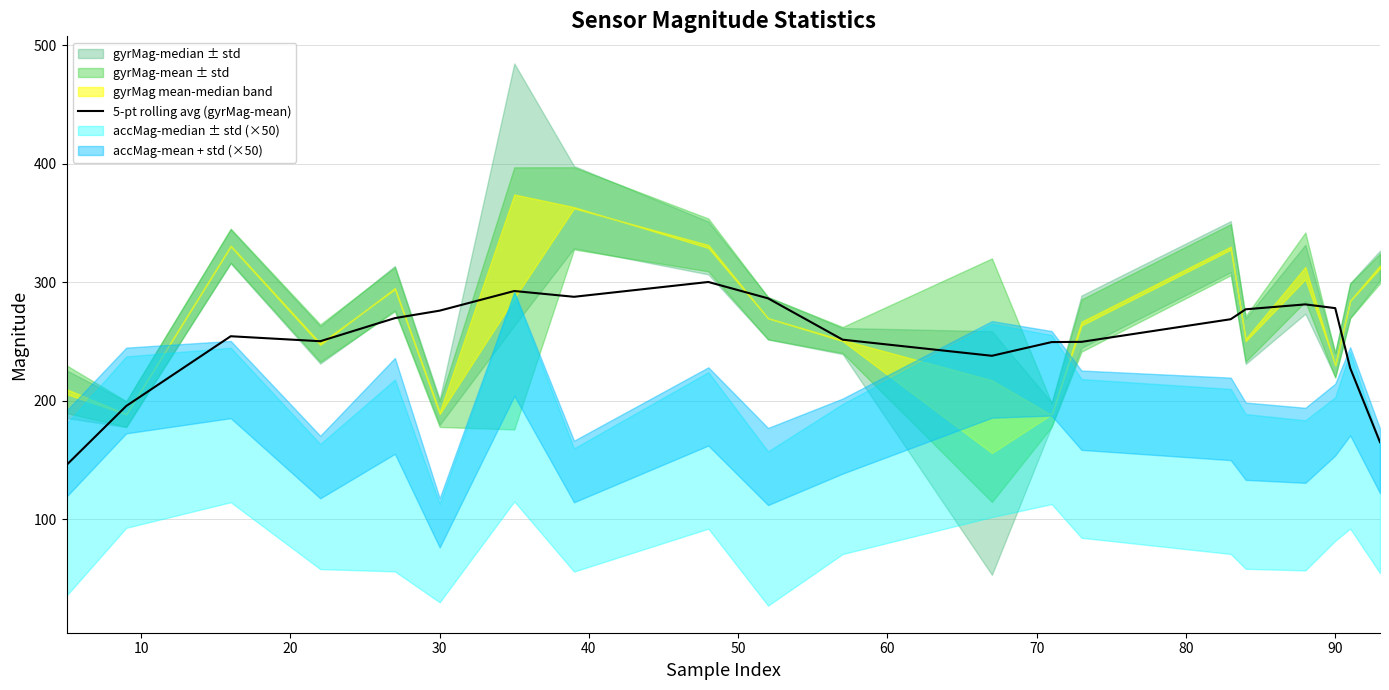

True or false: the data shows 254.6 at 20.

True